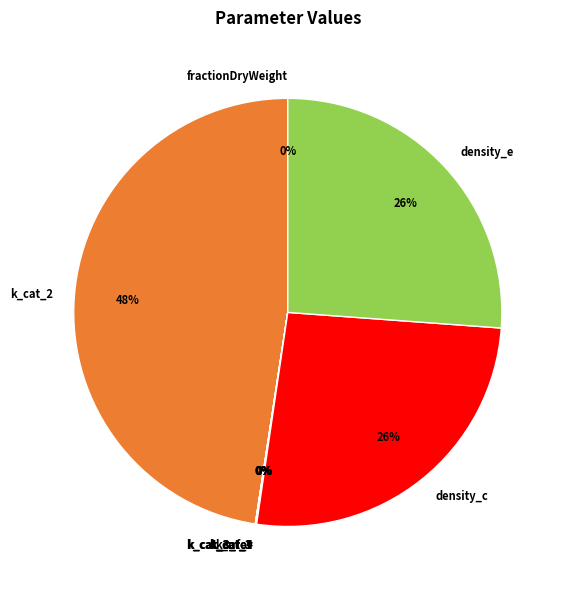

True or false: k_cat_2 accounts for 48% of the total.

True